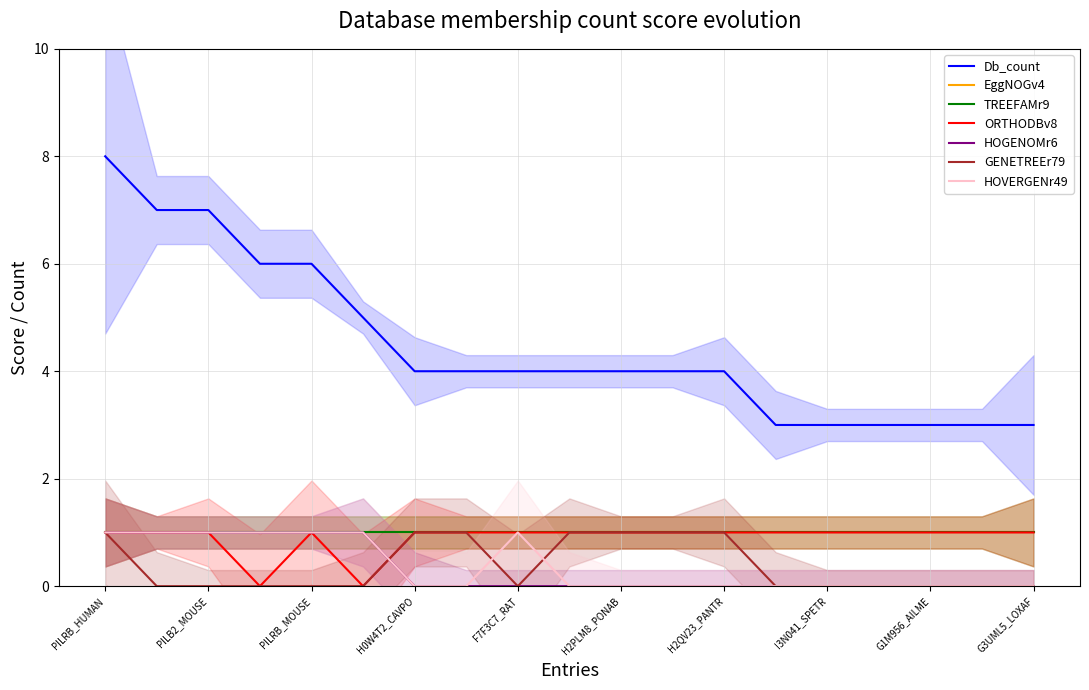

How many positive values does the HOGENOMr6 series have?

6